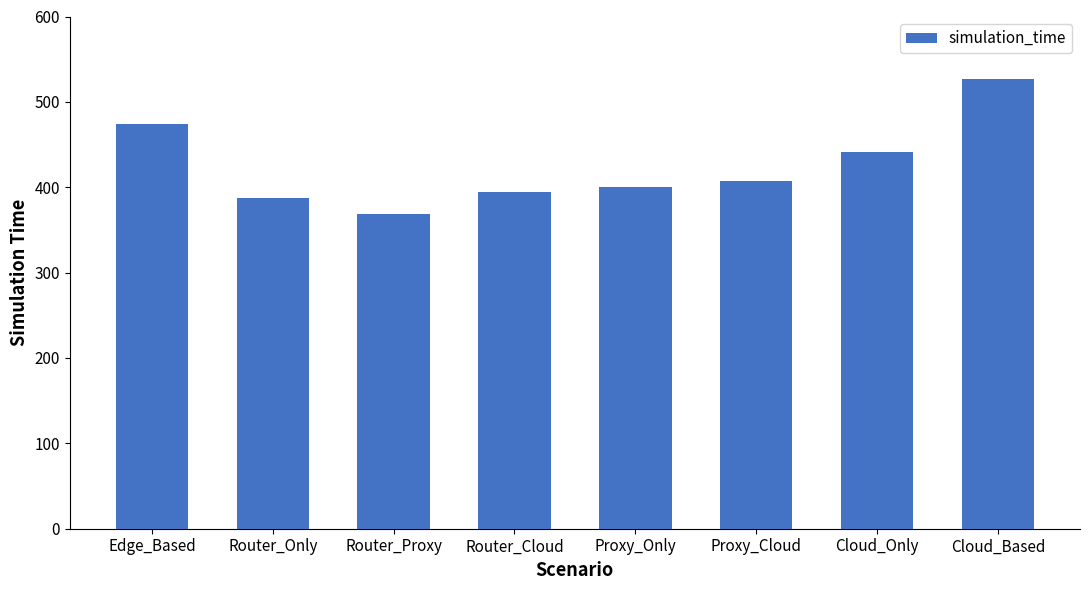

What is the value of the 5th bar from the left?

400